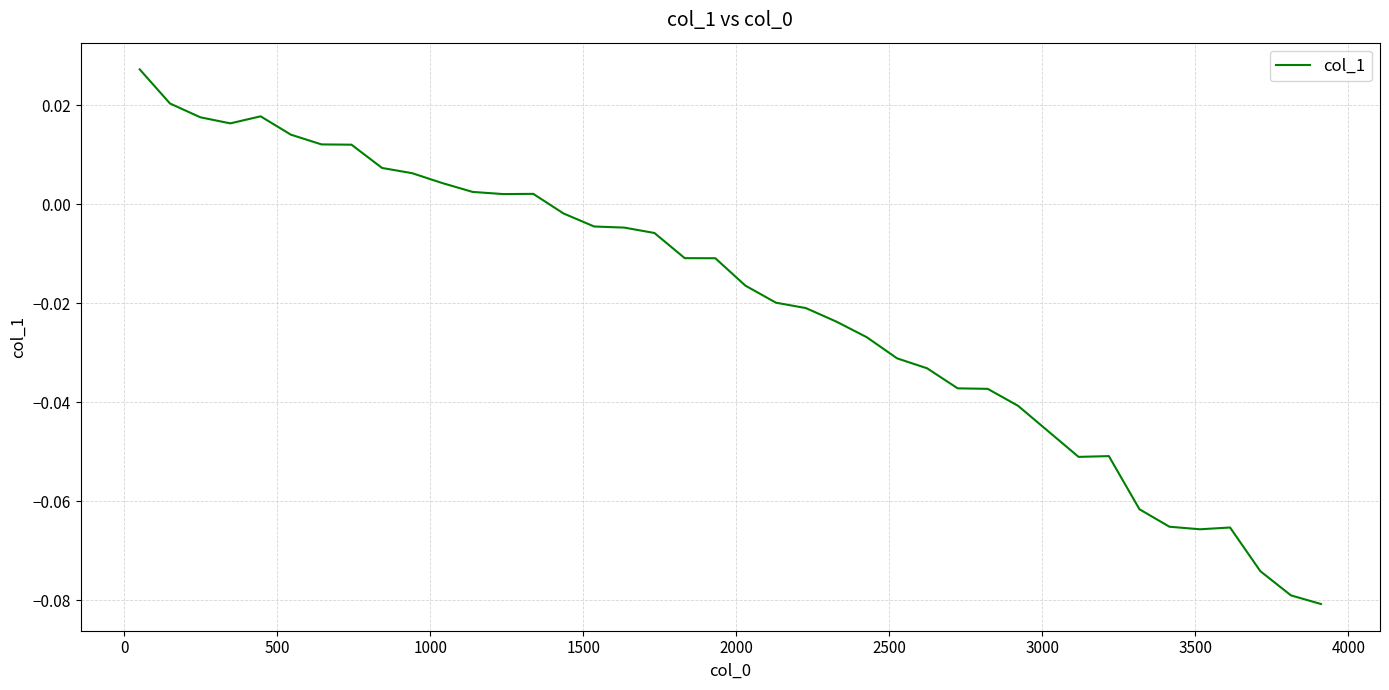

Does the chart have visible grid lines?

Yes